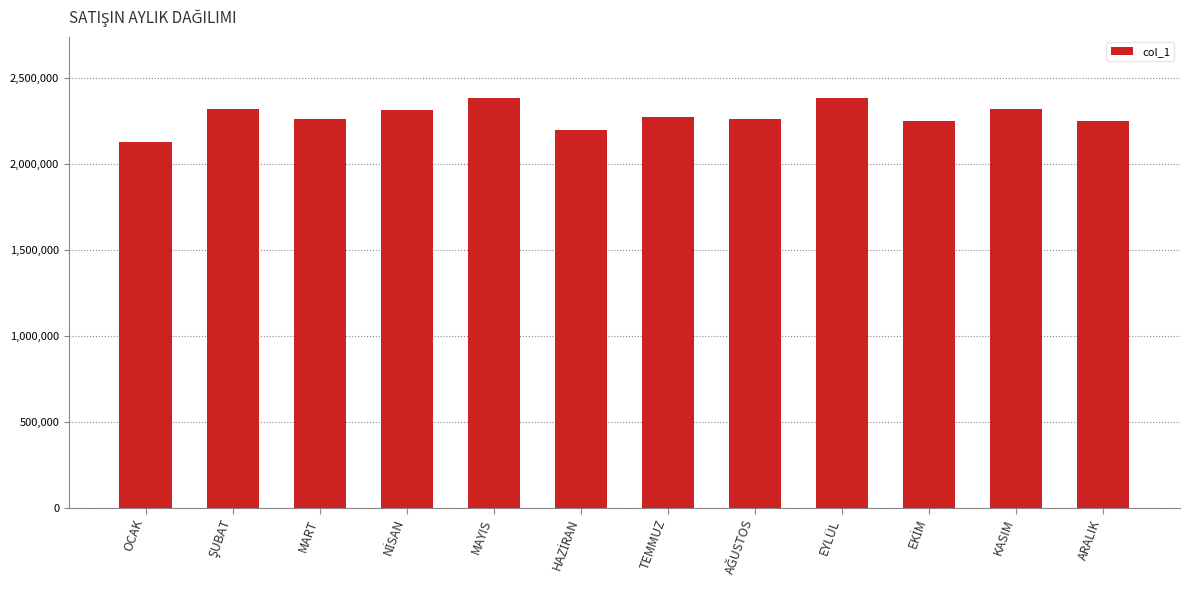

What is the change in value from MAYIS to ARALIK?

-132555